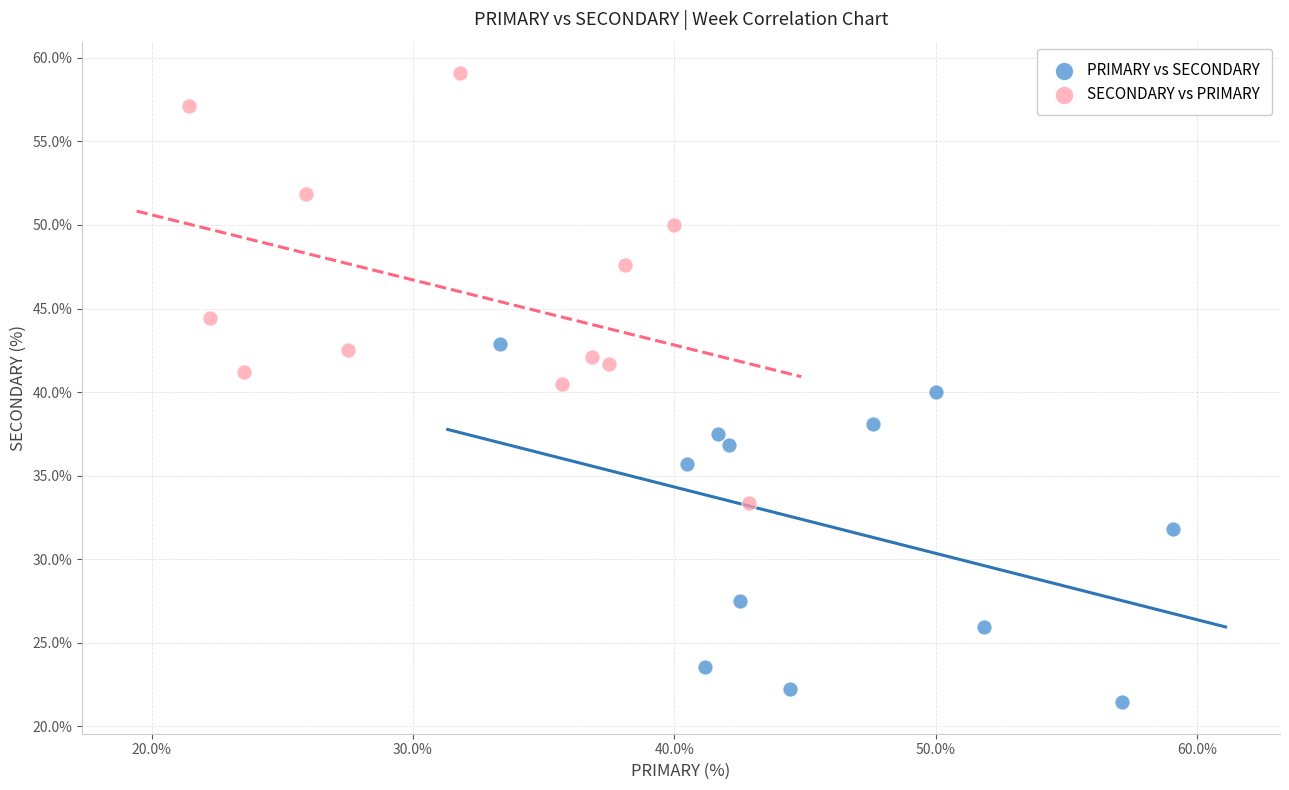

Which series contains the highest Y value?

SECONDARY vs PRIMARY